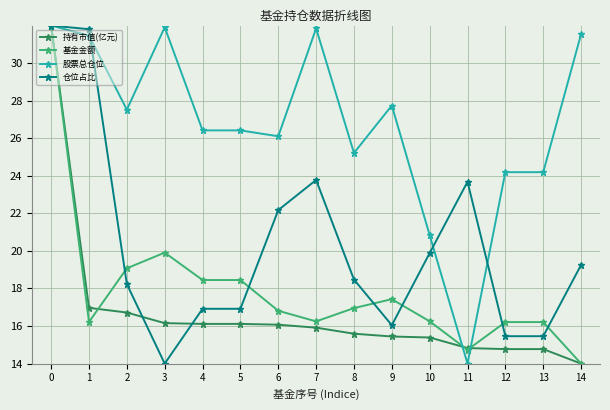

What is the maximum value shown in the chart?

32.0